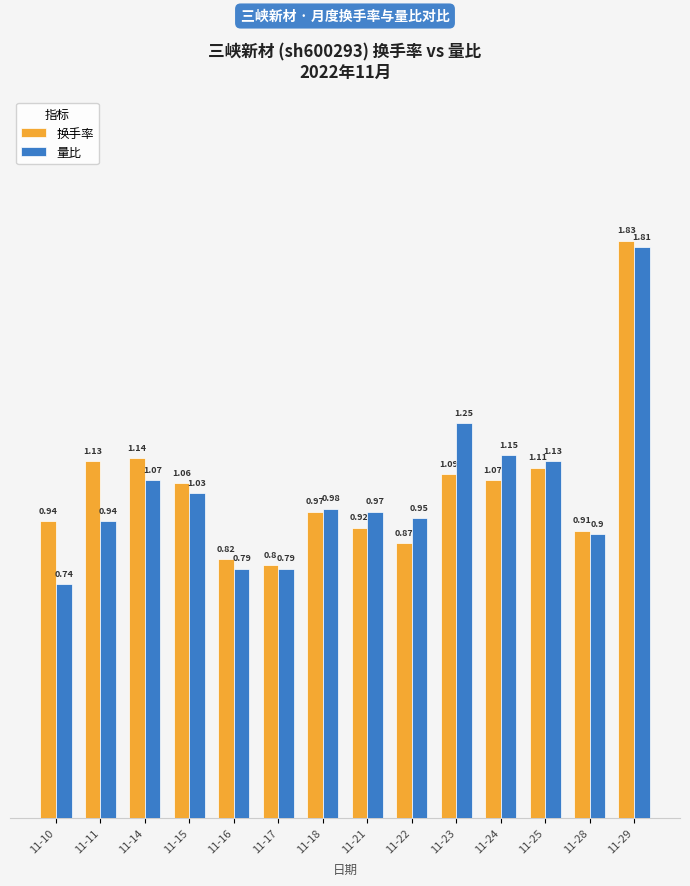

At which label is 换手率 closest to 1?

11-18